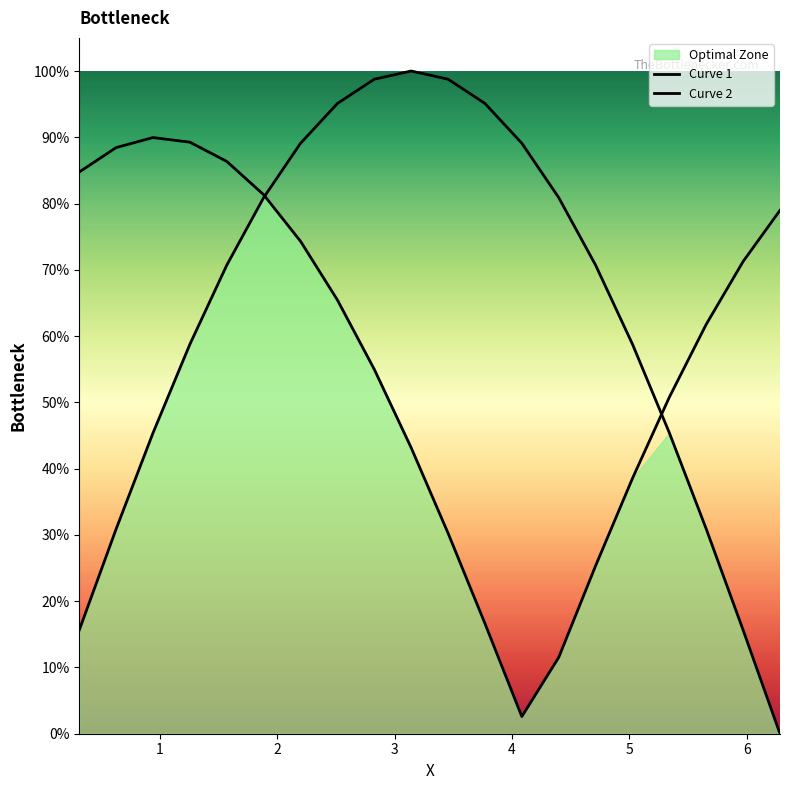

How many values in the Curve 2 series are below 65?

10